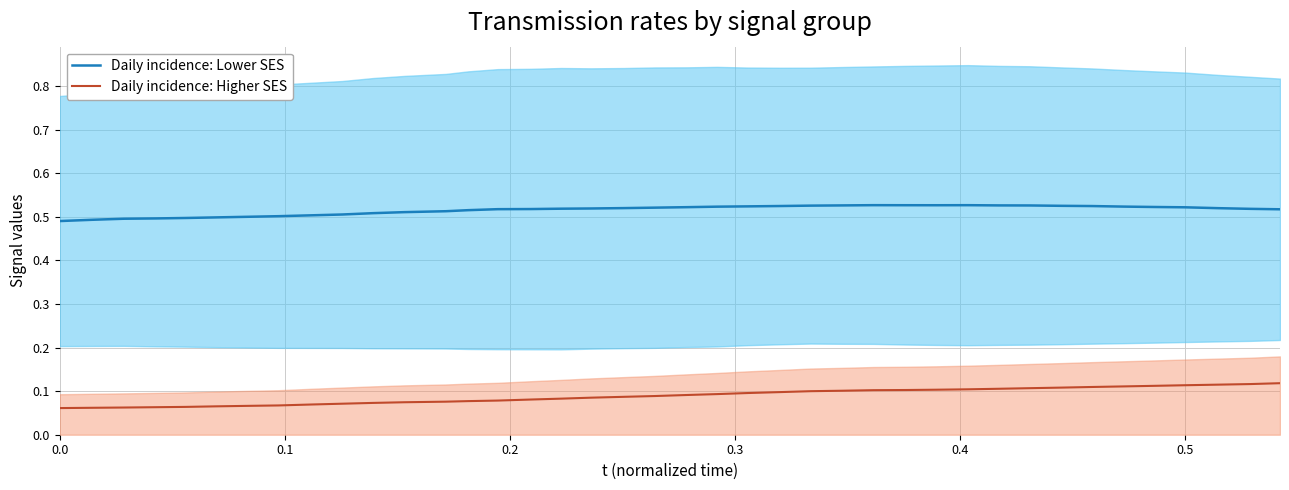

Does the chart have visible grid lines?

Yes